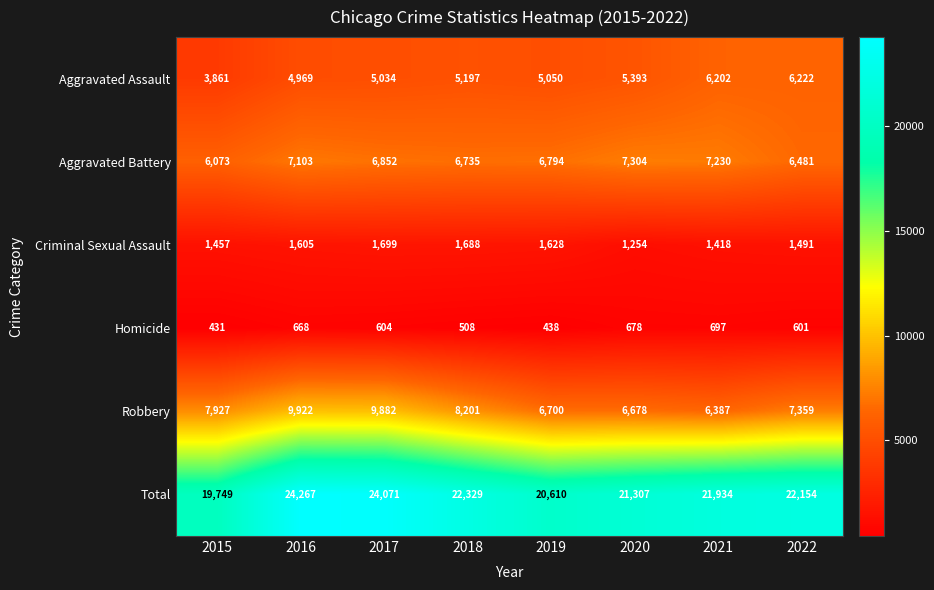

The value of Homicide at 2017 is 604. True or false?

True